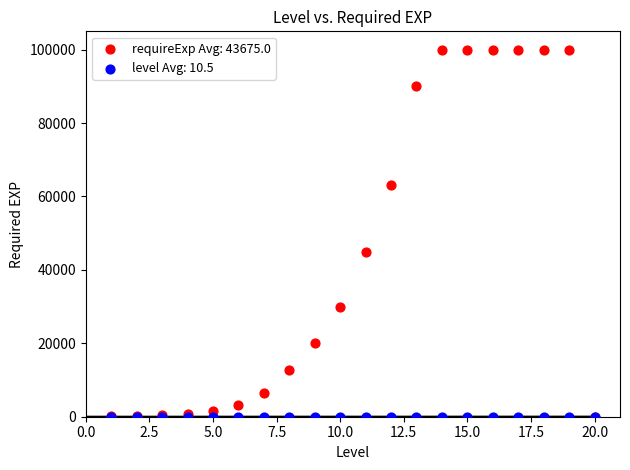

Across all series, what Y value is closest to 50000?

45000